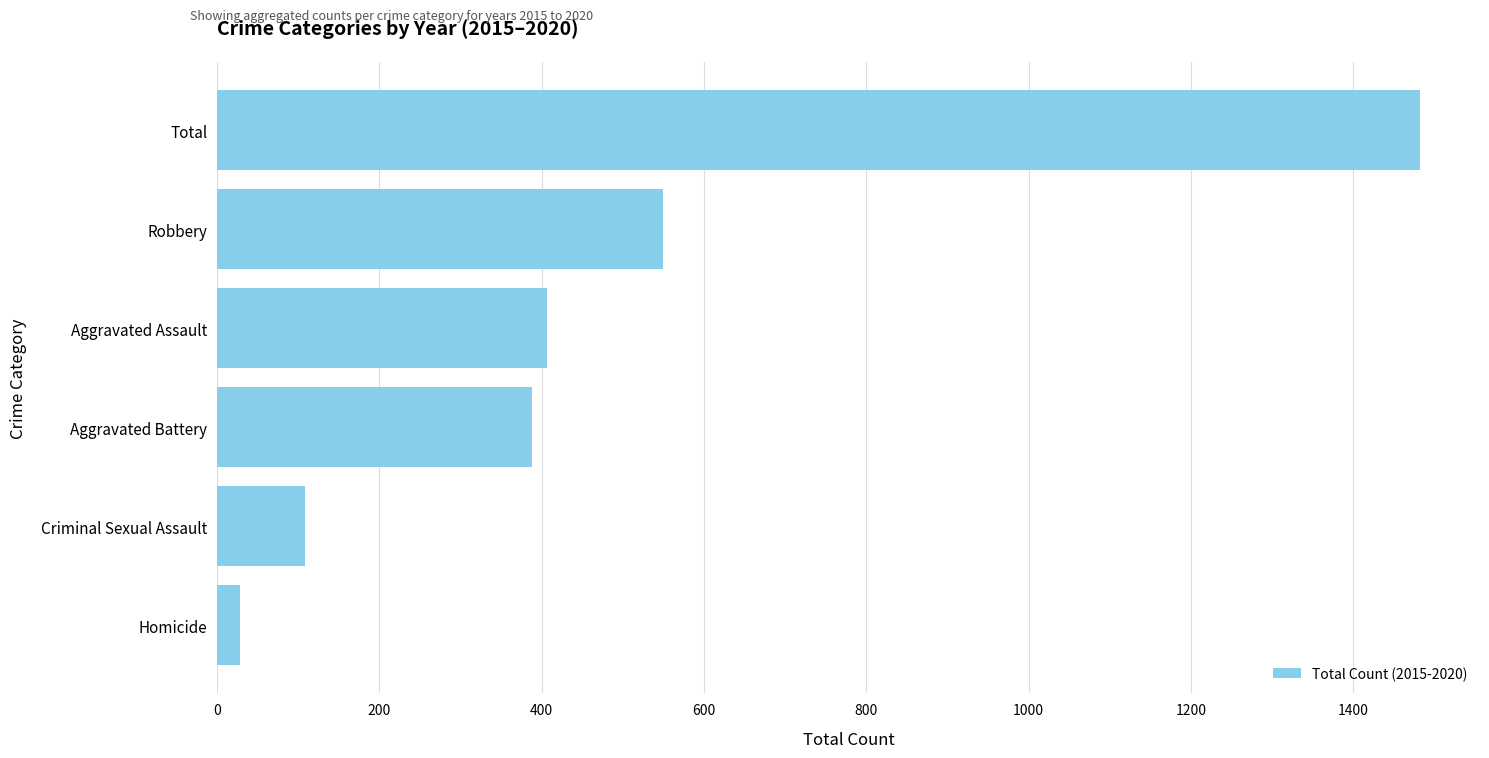

True or false: the data shows 969 at Robbery.

False